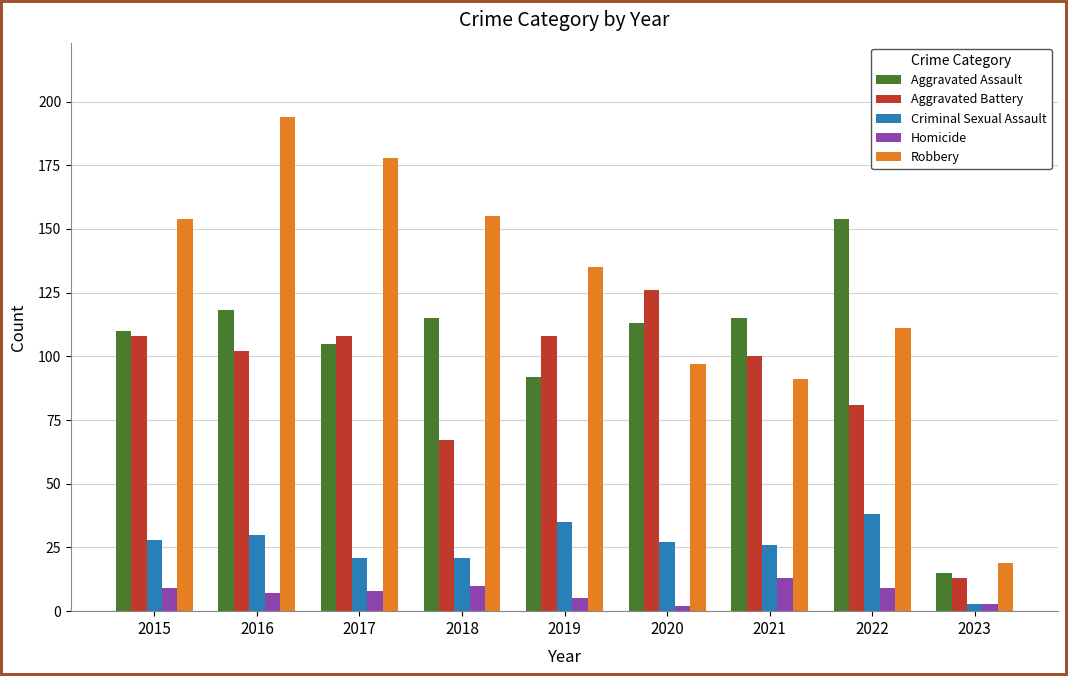

What are all the series names shown in the legend?

Aggravated Assault, Aggravated Battery, Criminal Sexual Assault, Homicide, Robbery